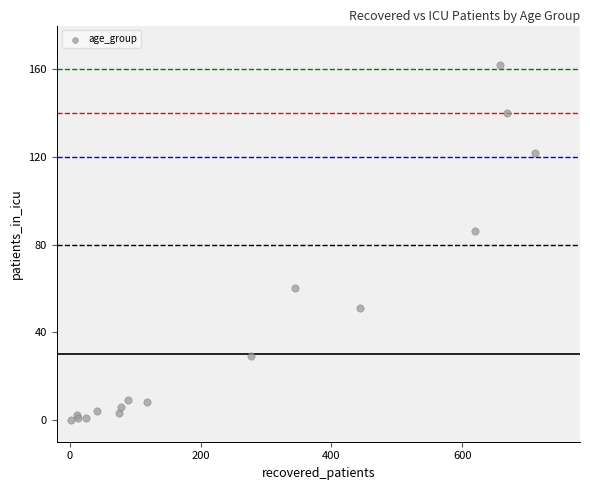

What Y value in the scatter plot is closest to 81?

86